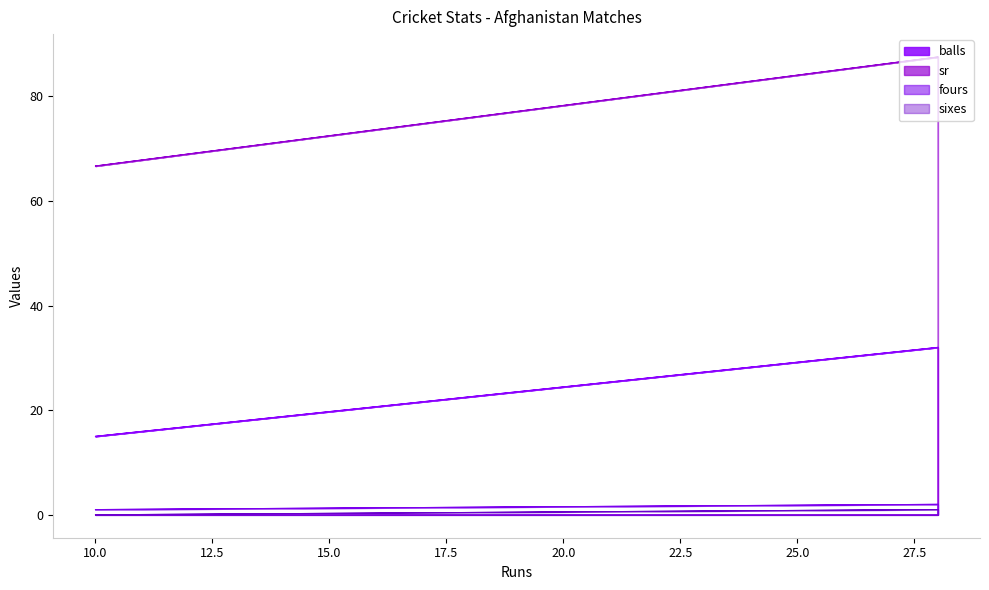

Count the number of categories in the chart.

4